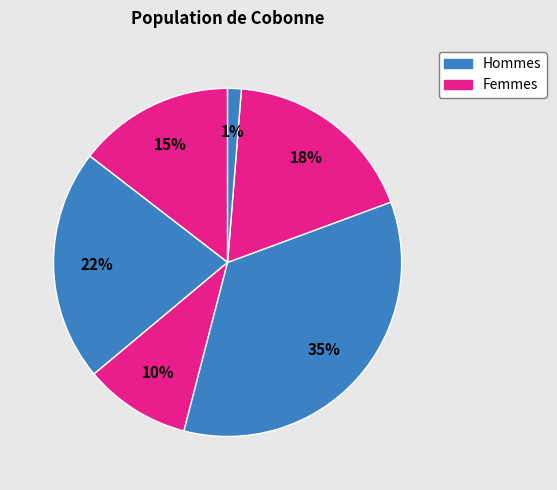

How many slices are in this pie chart?

6